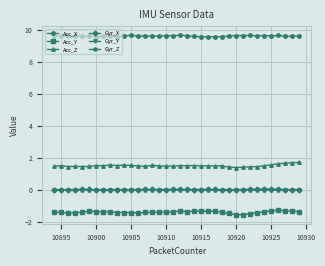

What is the greatest value displayed?

9.7